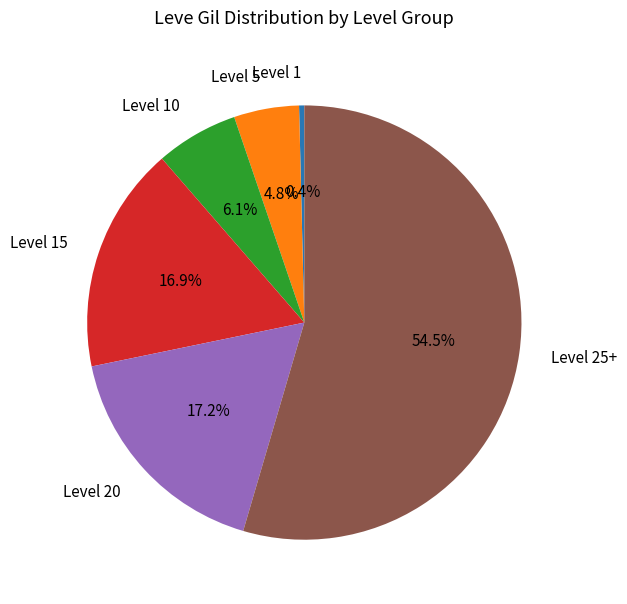

What portion of the pie excludes Level 10?

93.9%